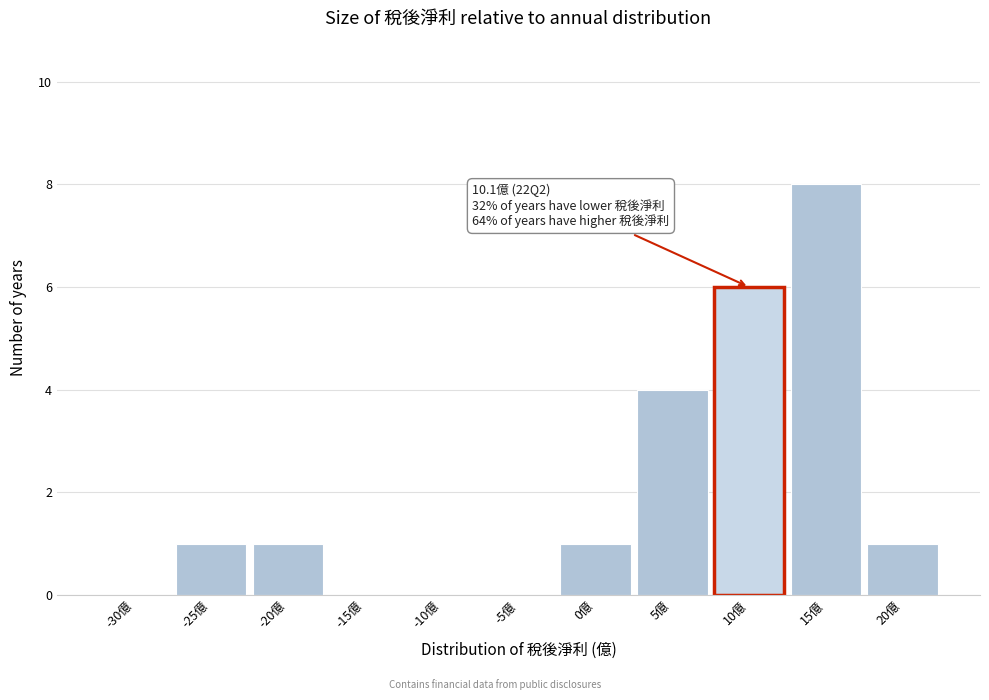

Reading left to right, extract all data points from this chart.

-30億=0	-25億=1	-20億=1	-15億=0	-10億=0	-5億=0	0億=1	5億=4	10億=6	15億=8	20億=1